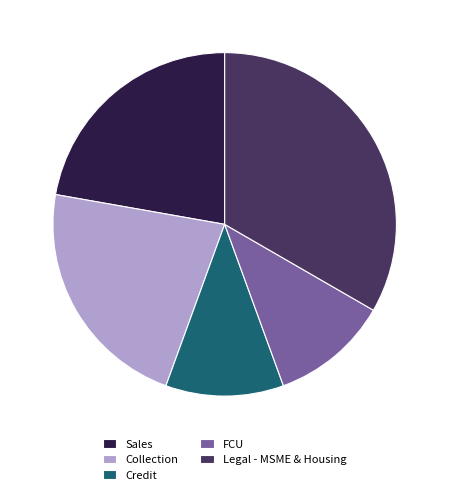

Does Collection account for over 50% of the chart?

No